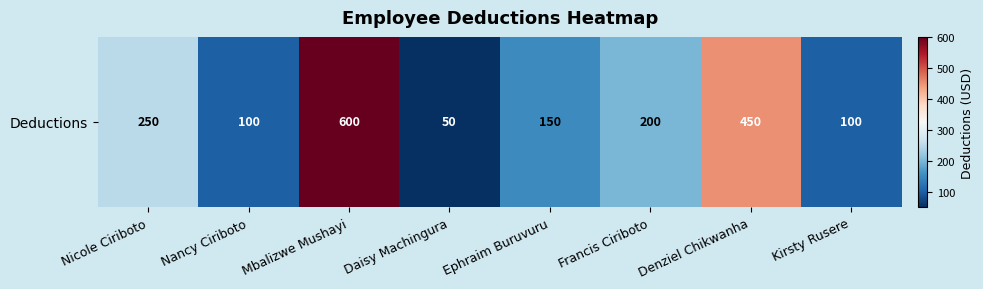

Reading left to right, transcribe all the data shown in this chart.

Nicole Ciriboto=250	Nancy Ciriboto=100	Mbalizwe Mushayi=600	Daisy Machingura=50	Ephraim Buruvuru=150	Francis Ciriboto=200	Denziel Chikwanha=450	Kirsty Rusere=100